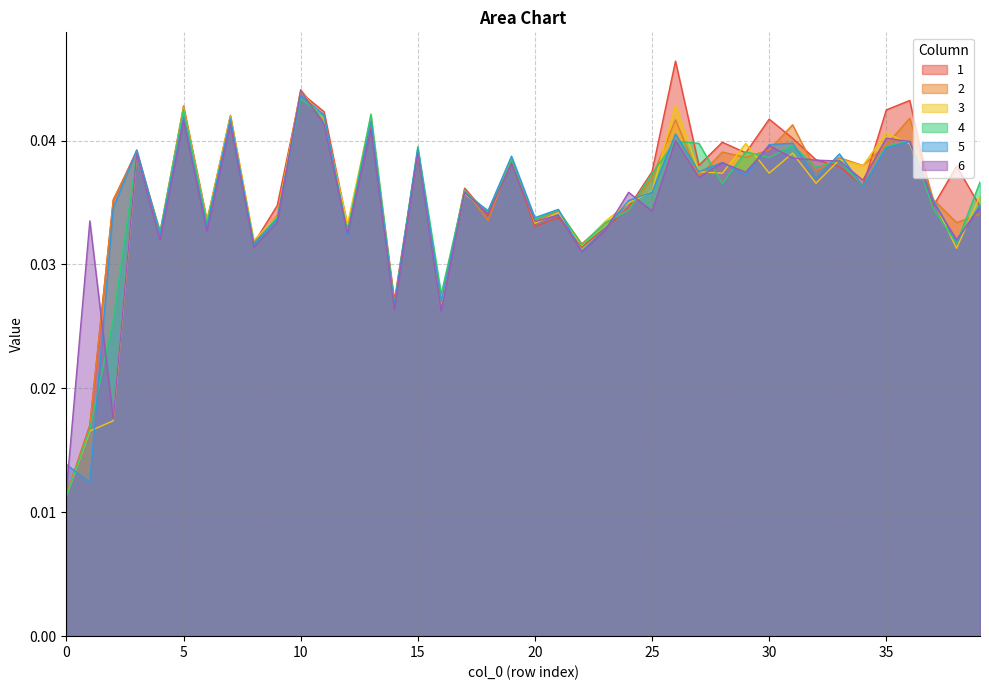

Where is the first local minimum for 6?

2